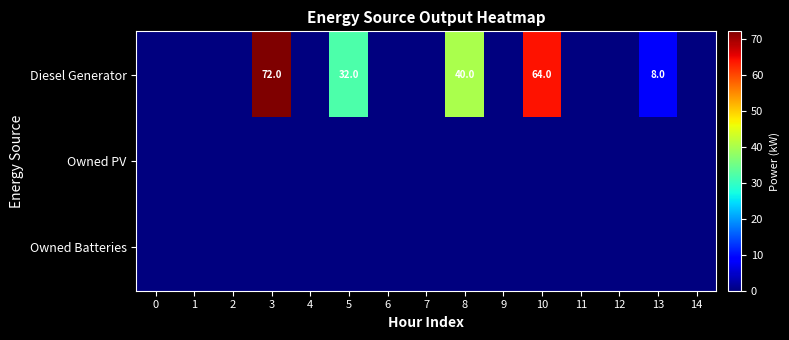

The value of Diesel Generator at 8 is 67. True or false?

False